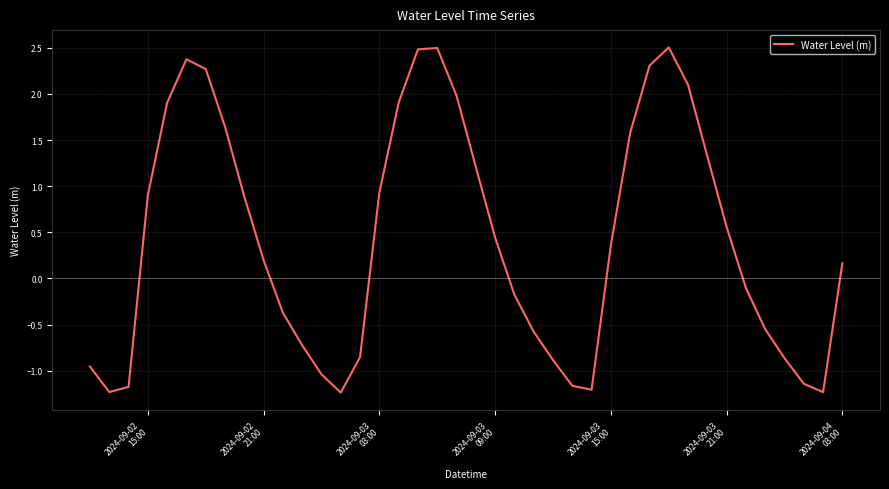

How many categories are shown in the chart?

40